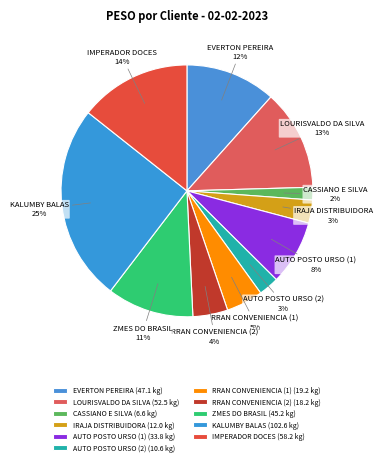

To the nearest percent, what is the combined percentage of CASSIANO E SILVA and IRAJA DISTRIBUIDORA?

5%